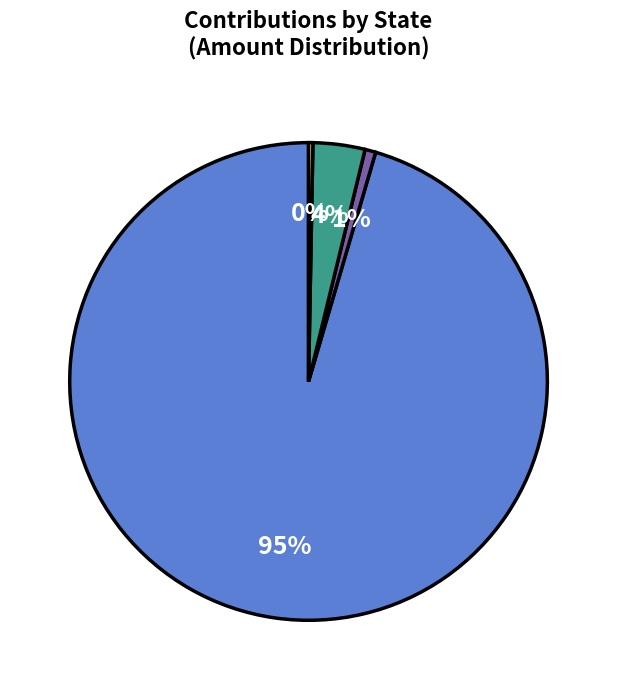

To the nearest percent, what is the difference between the largest and smallest slice percentages?

95%